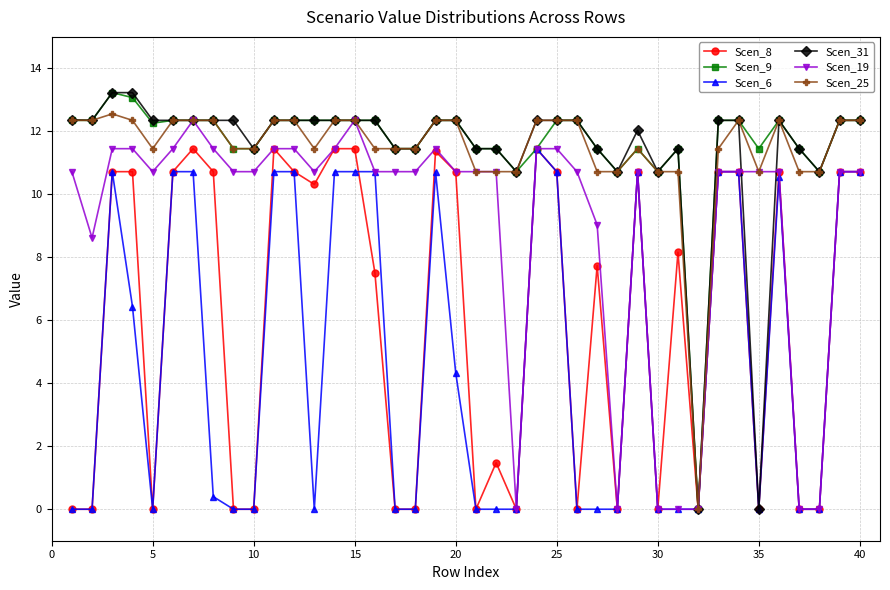

At how many categories does at least one series exceed 1?

39